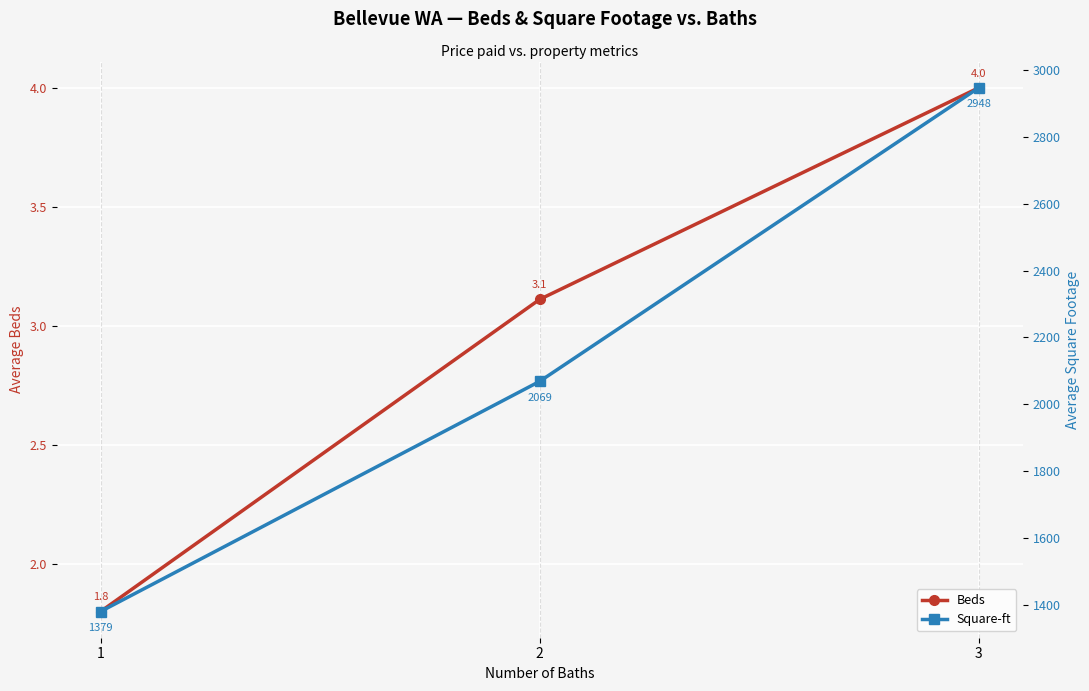

What are all the series names shown in the legend?

Beds, Square-ft